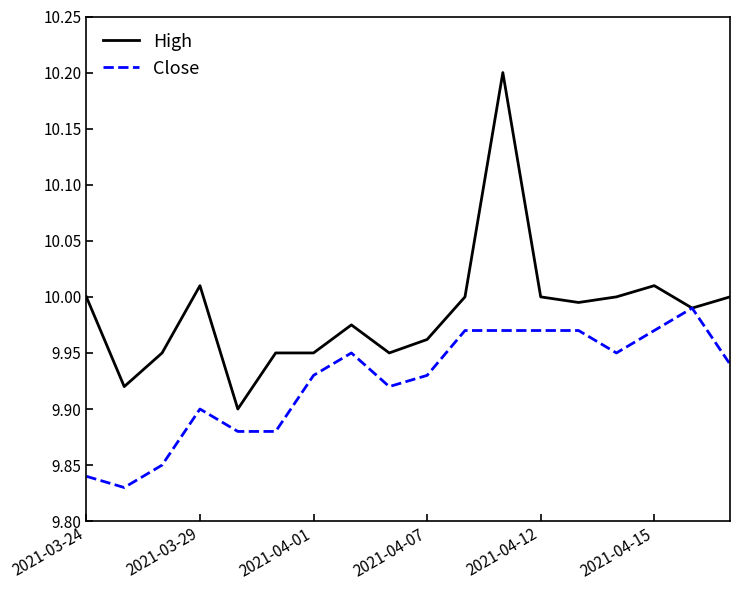

List the series in order of their peak value, highest first.

High, Close